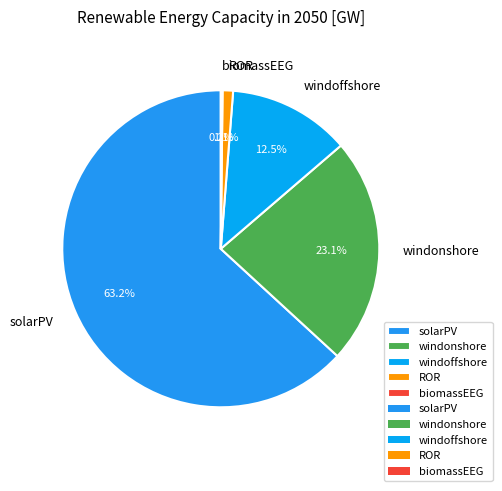

What is the majority slice?

solarPV